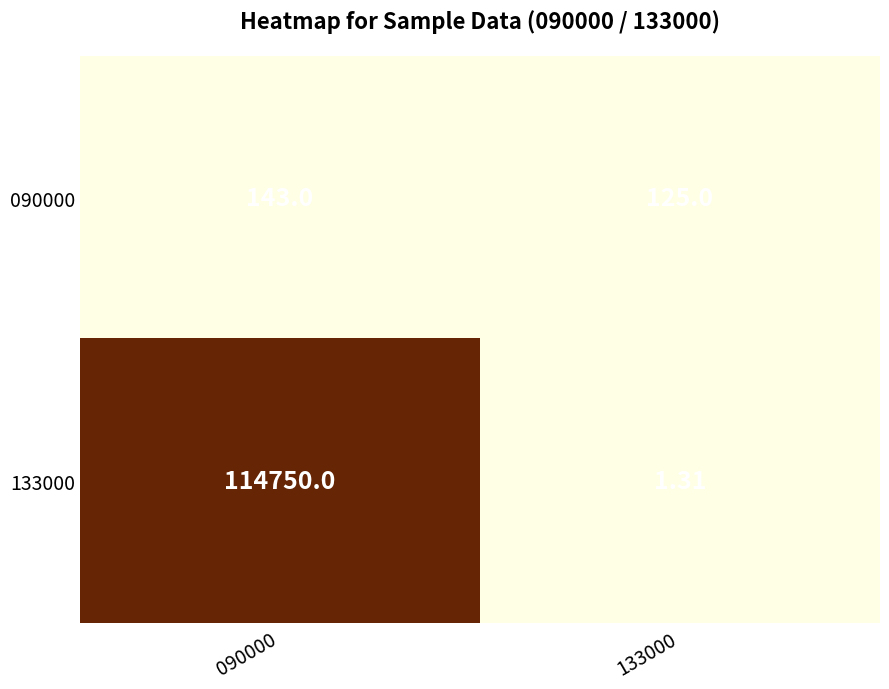

Rank the series by their maximum value, from lowest to highest.

090000, 133000